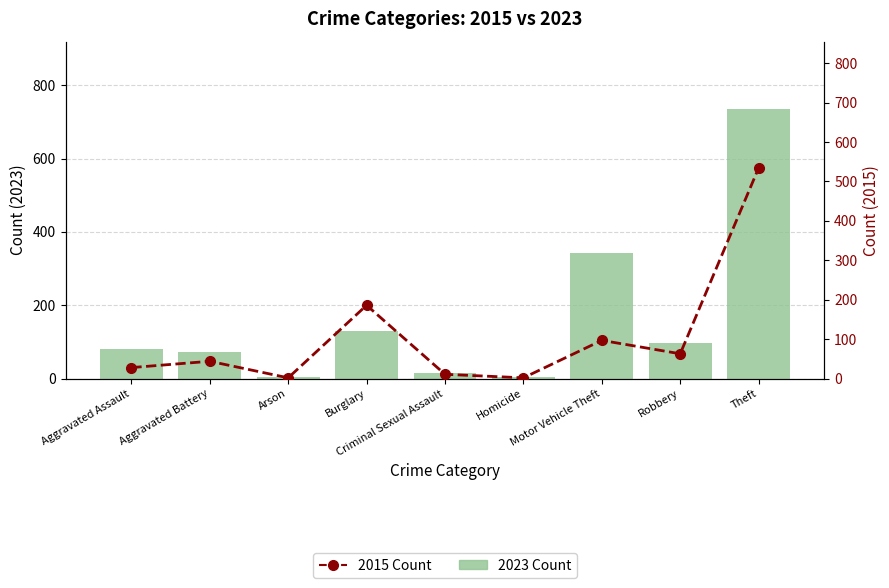

What is the maximum value shown in the chart?

735